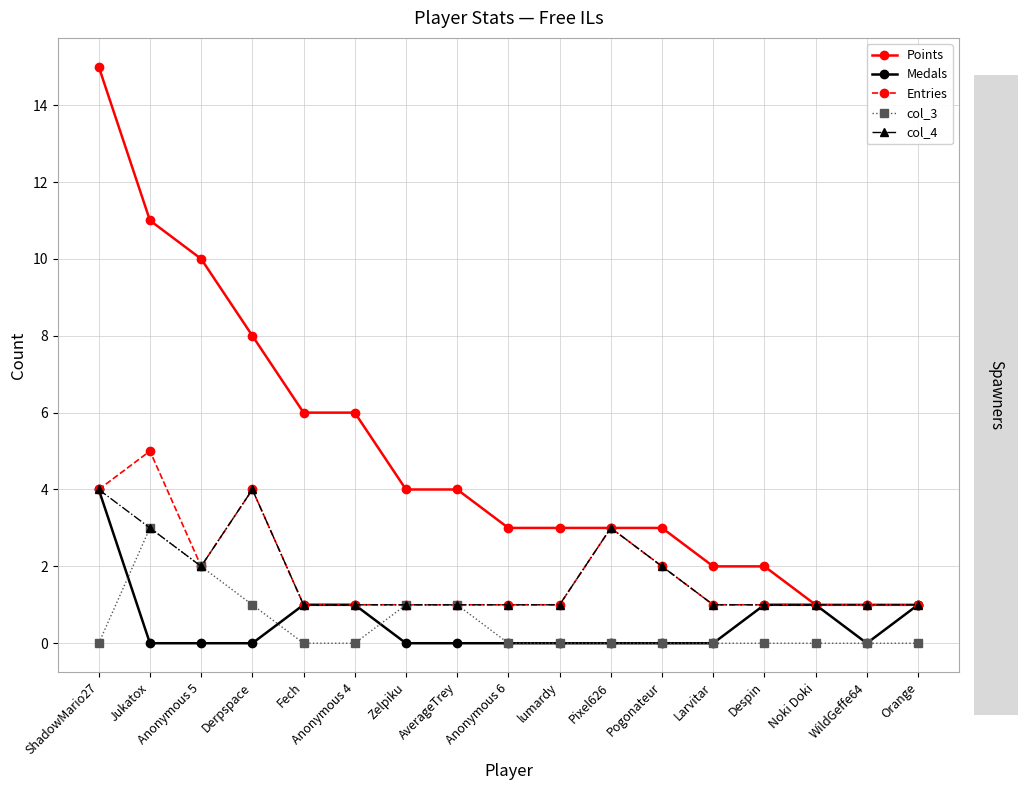

How many lines are shown in the chart?

5